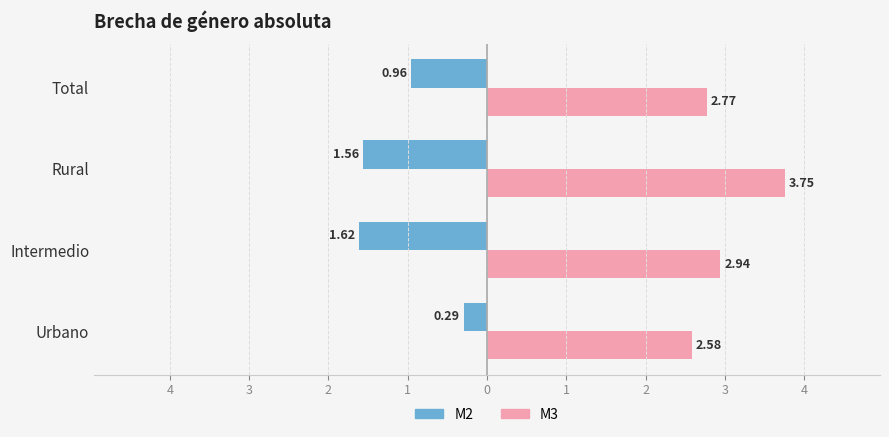

What are all the series names shown in the legend?

M2, M3